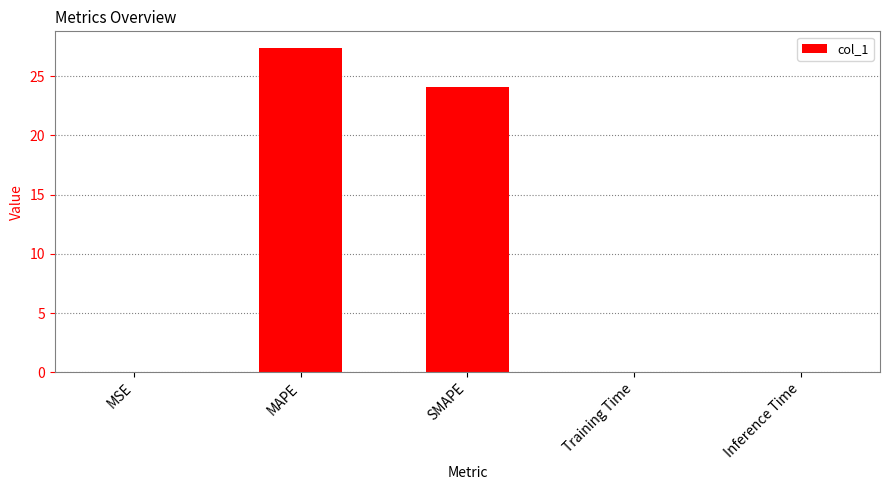

What is the greatest value displayed?

27.4